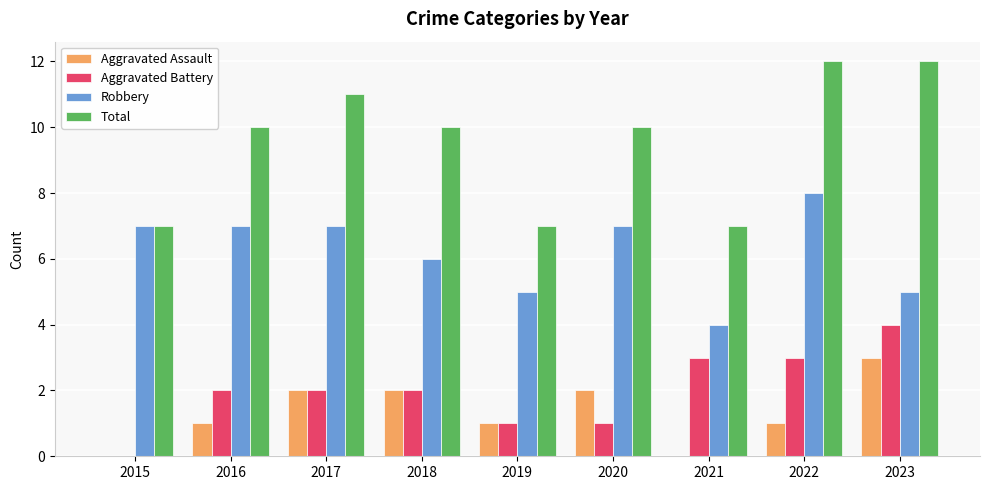

Which series has the largest total across all categories?

Total